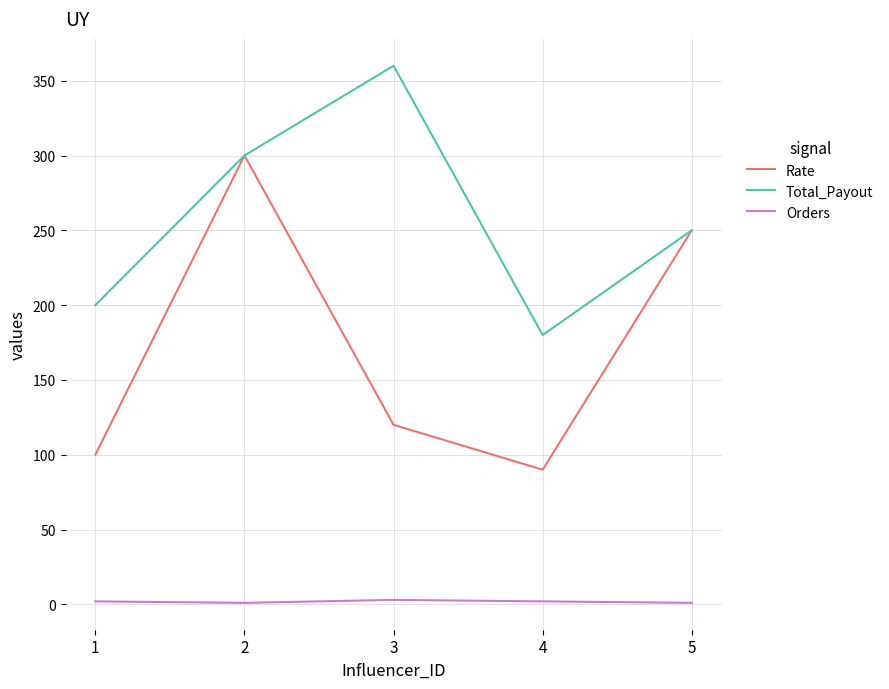

True or false: Orders and Total_Payout cross at least once.

False